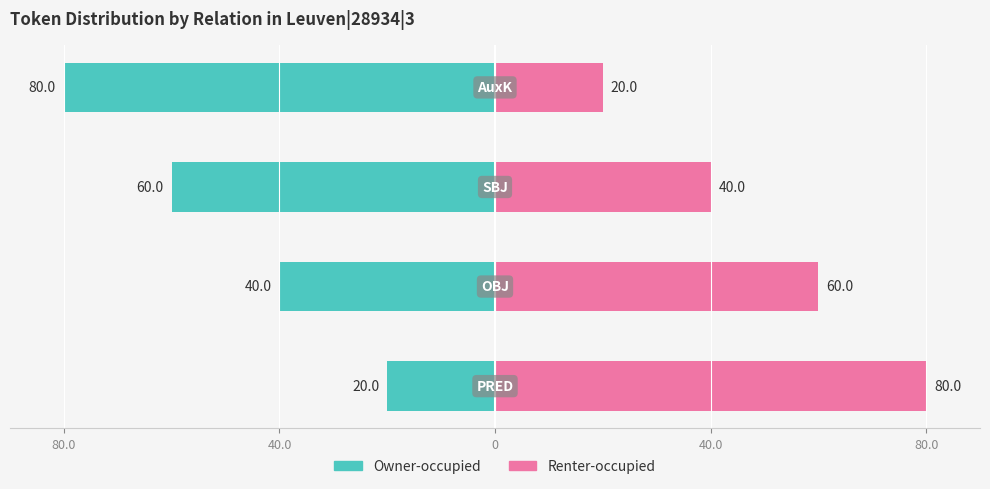

What is the difference between the Renter-occupied values at 40.0 and 80.0?

20